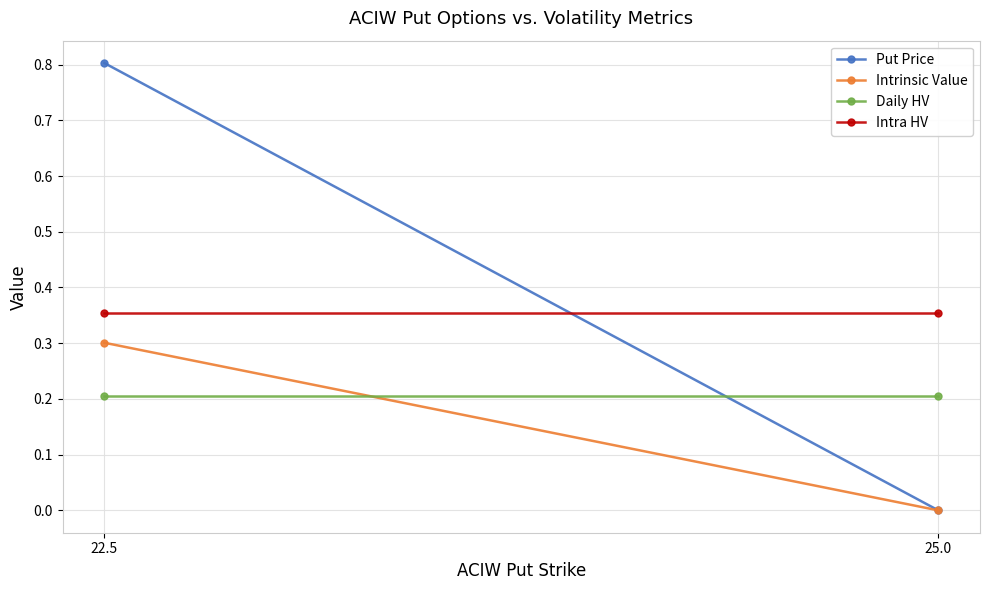

What is the maximum value shown in the chart?

0.8